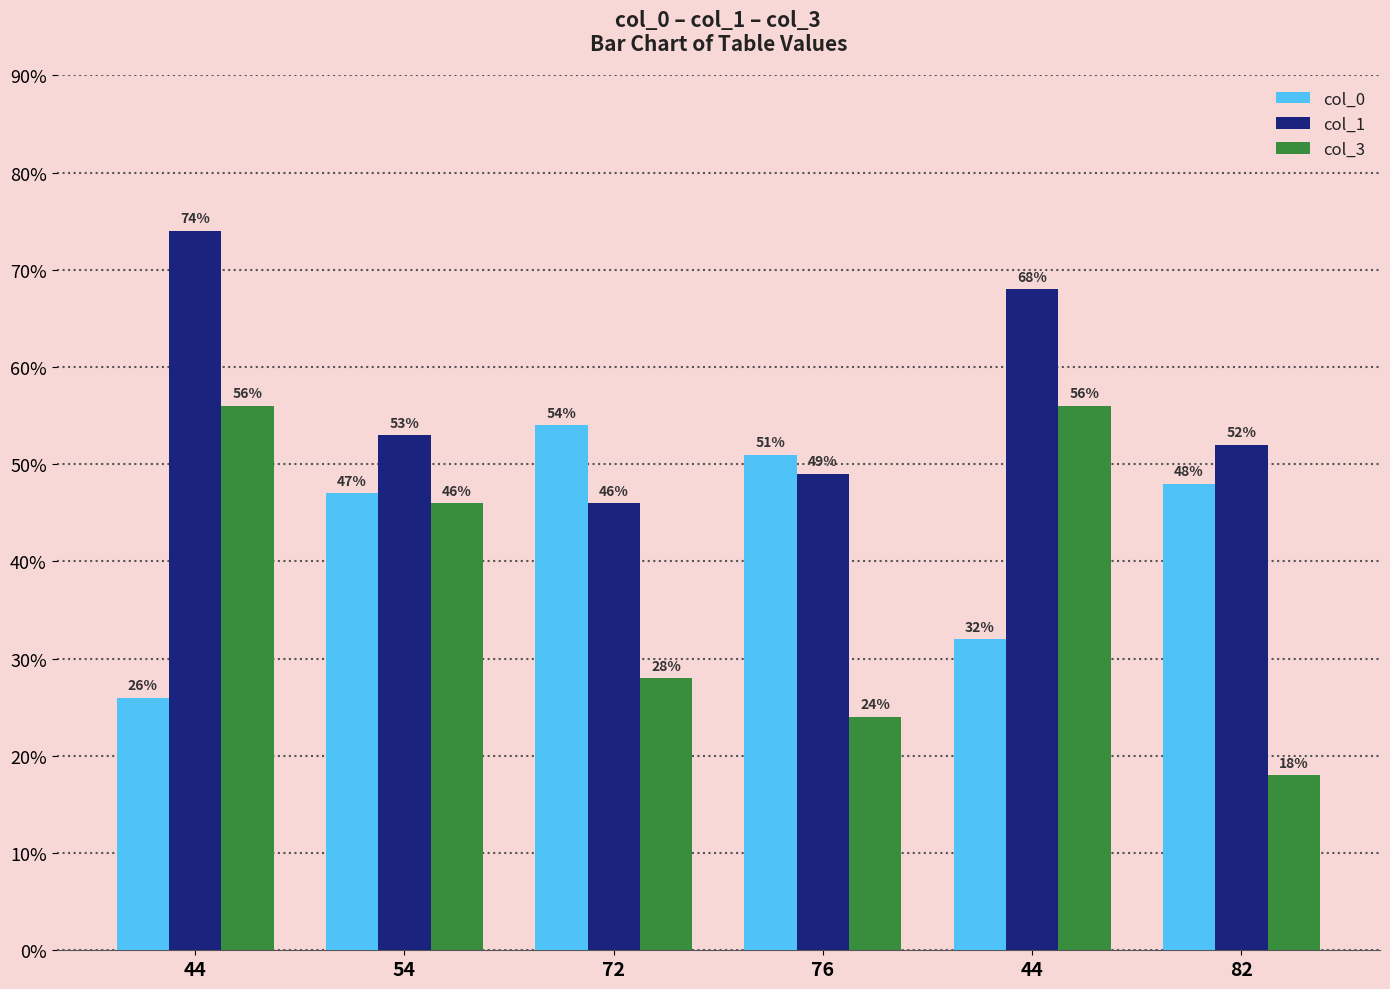

True or false: col_3 has a value of 28 at 72.

True